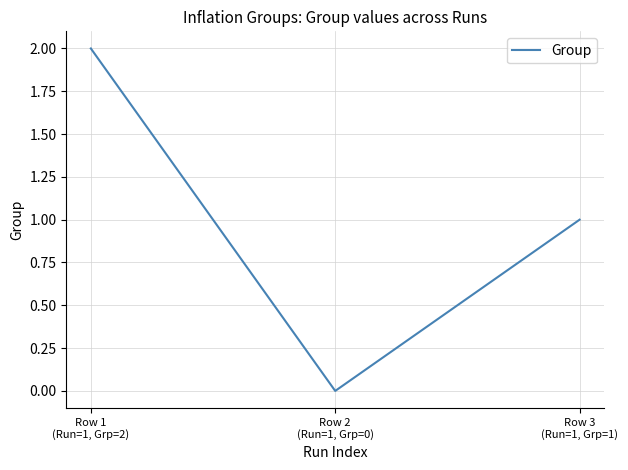

List the labels in order of value, smallest first.

Row 2
(Run=1, Grp=0), Row 3
(Run=1, Grp=1), Row 1
(Run=1, Grp=2)